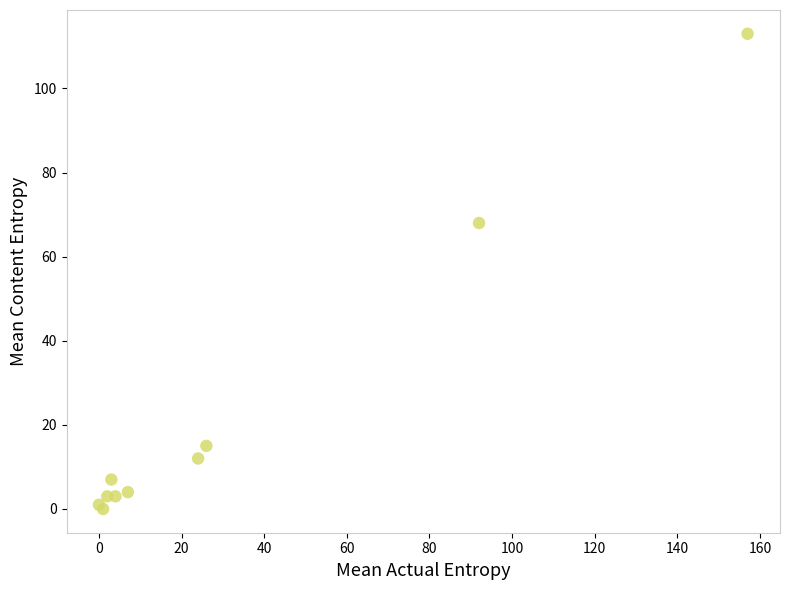

What Y value in the scatter plot is closest to 56?

68